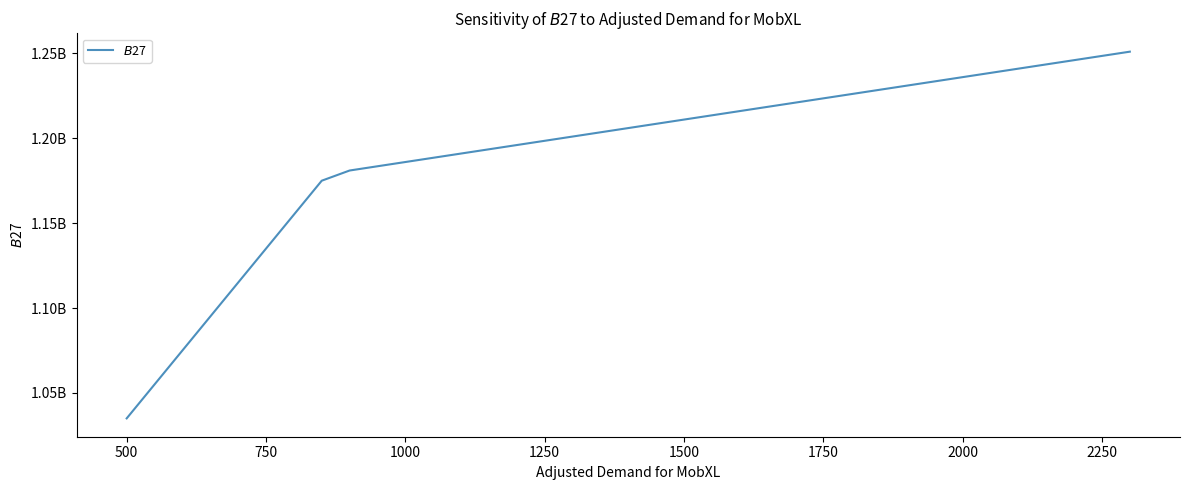

What is the minimum value shown in the chart?

1035000000